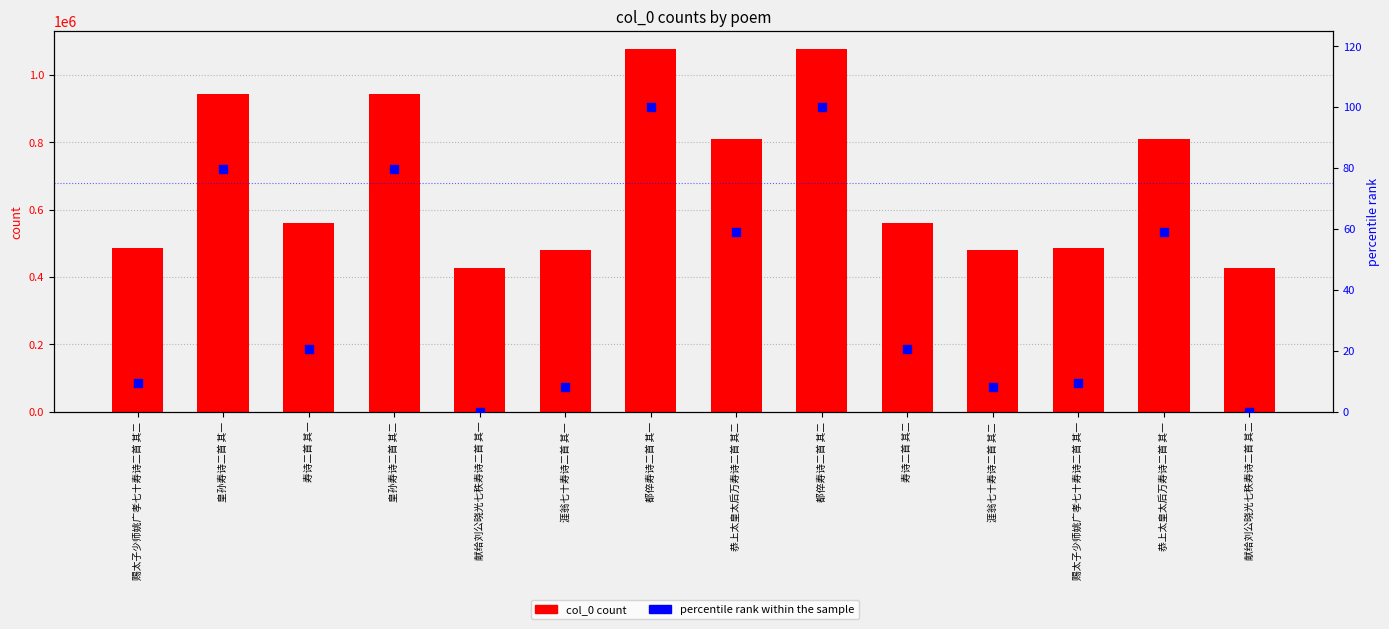

At how many categories does at least one series exceed 314569?

14